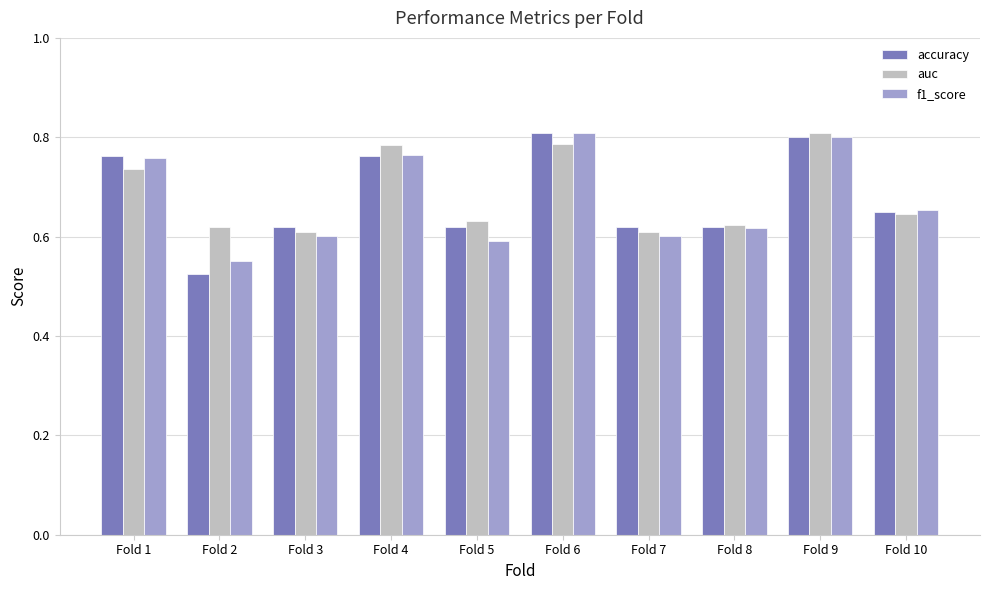

Which series has the largest range (max minus min)?

accuracy